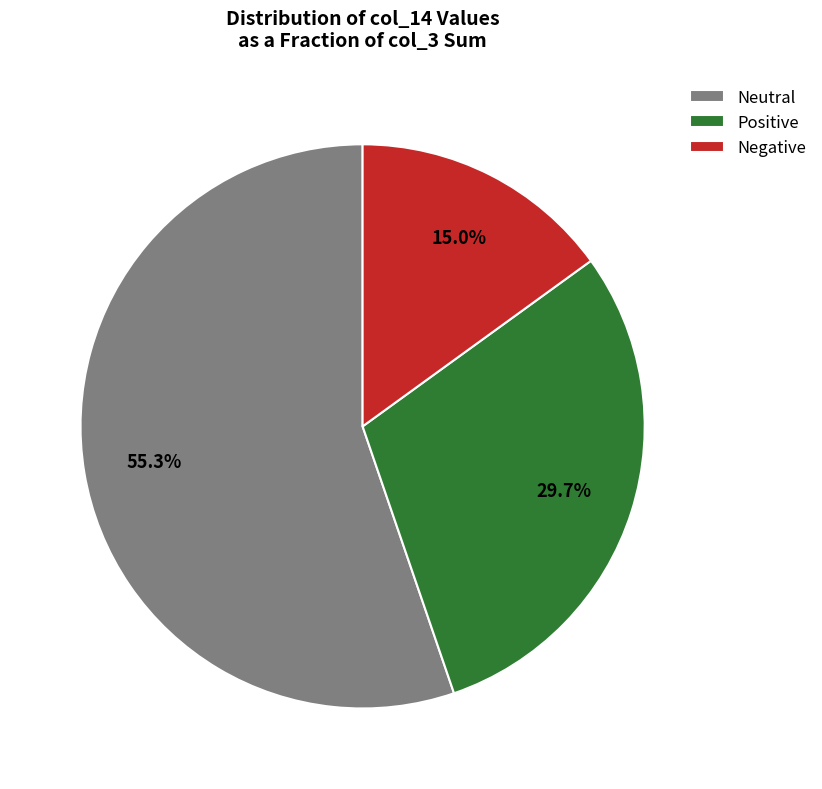

Which category has the smallest portion of the pie?

Negative